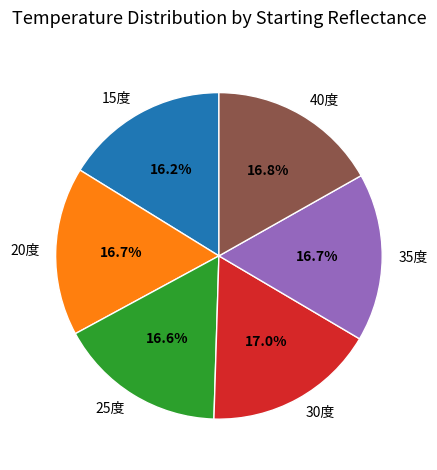

How many slices are in this pie chart?

6